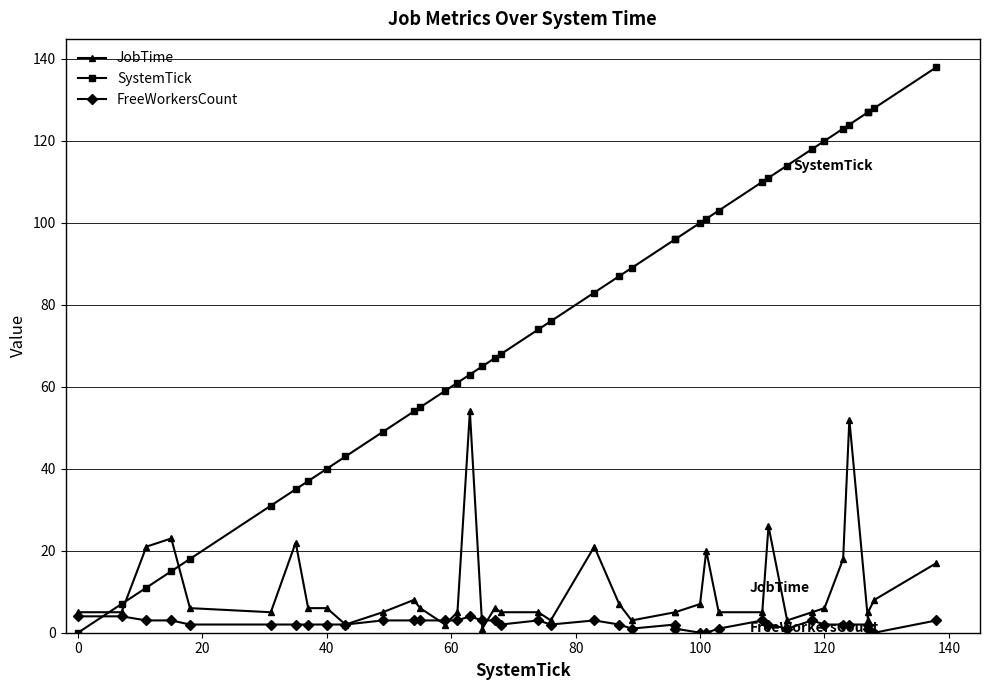

Rank the series by their maximum value, from highest to lowest.

SystemTick, JobTime, FreeWorkersCount